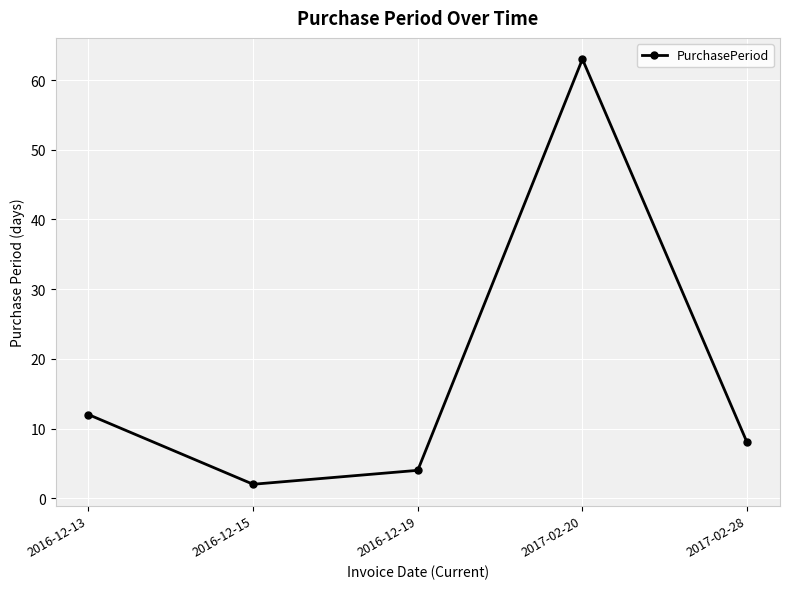

How many points are lower than both their immediate neighbors (excluding endpoints)?

1